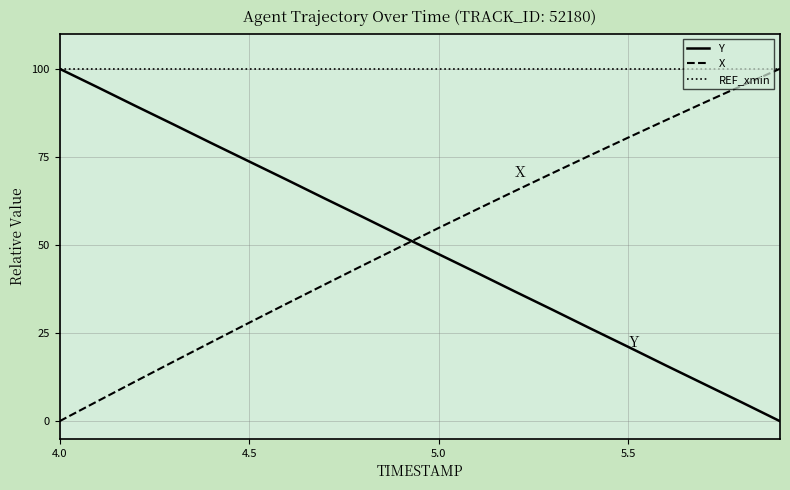

How many times do Y and X cross each other?

1